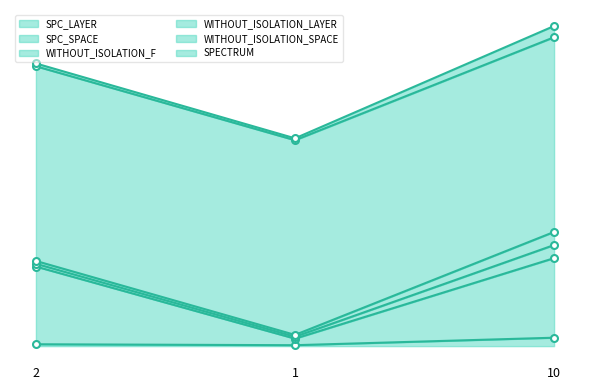

Does the chart display data point markers on the line(s)?

Yes